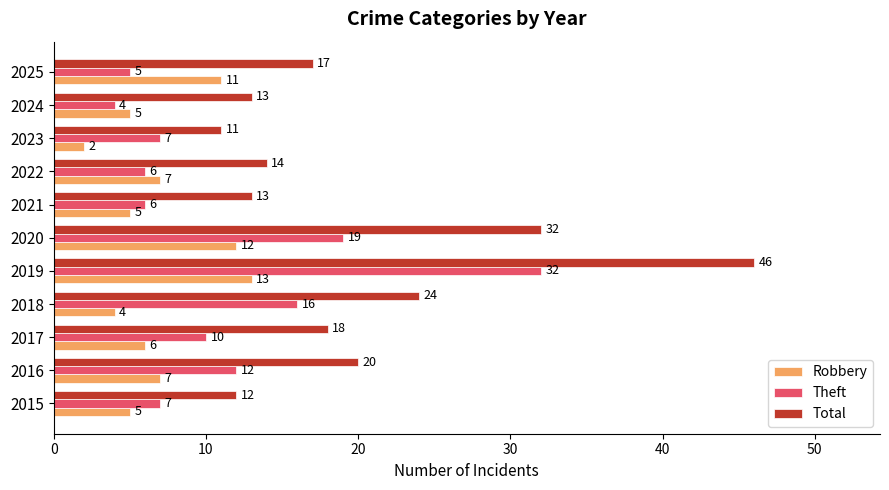

What is the minimum value for Robbery?

2